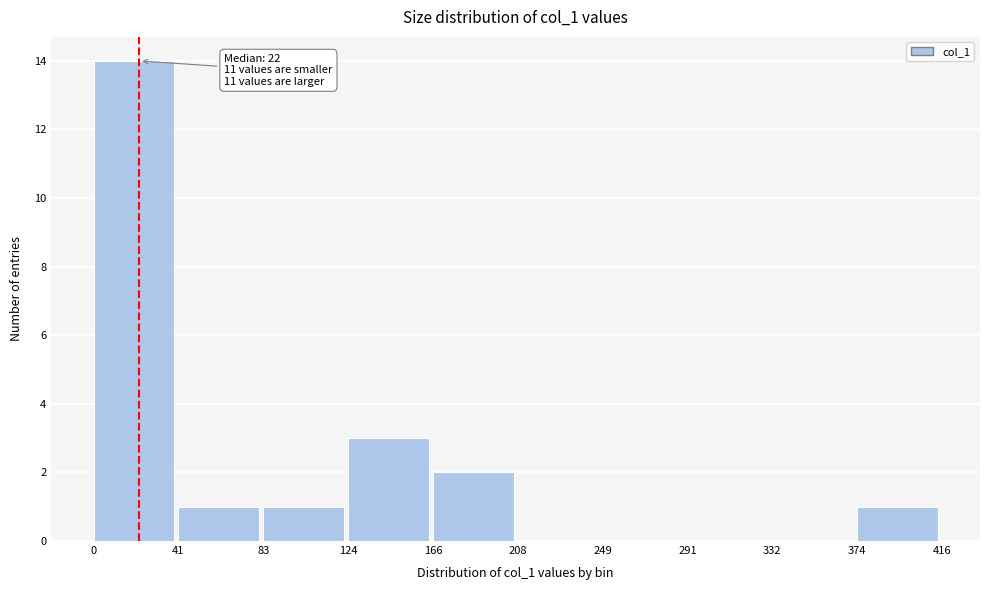

Which range on the x-axis has the tallest bar?

0 to 41